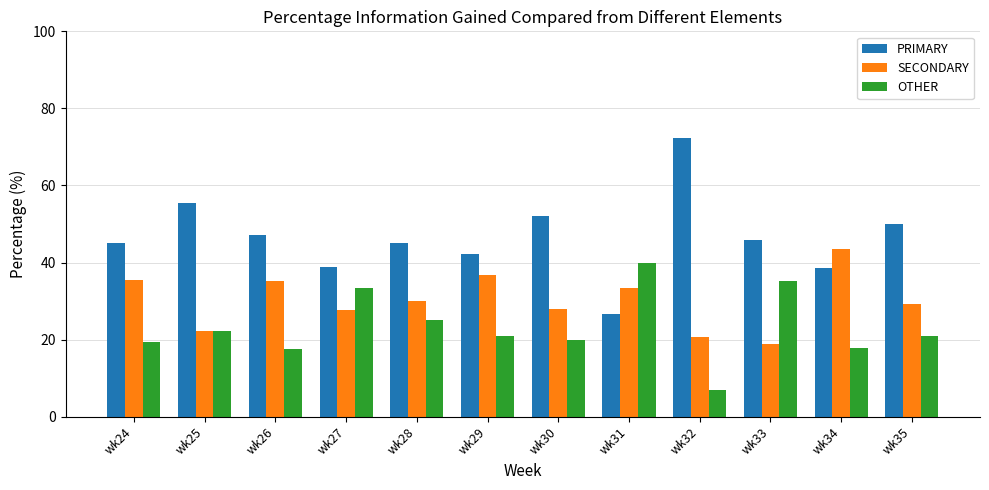

At wk28, list the series in order from smallest to largest.

OTHER, SECONDARY, PRIMARY